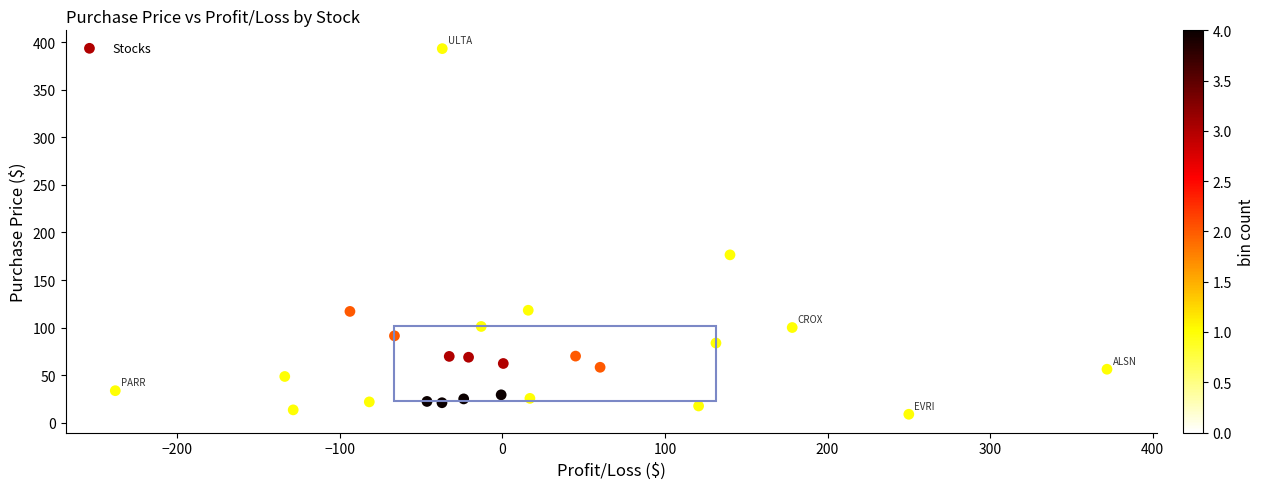

What is the range of X values (max minus min)?

610.0